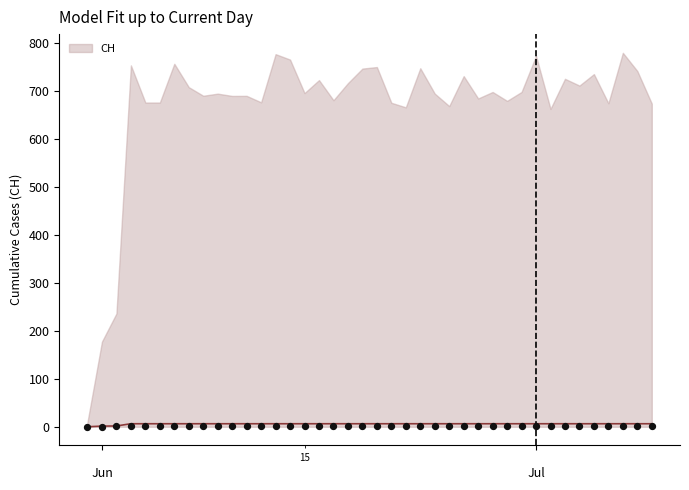

What is the ratio of the value at 2020-06-07 to the value at 2020-06-03?

1.0